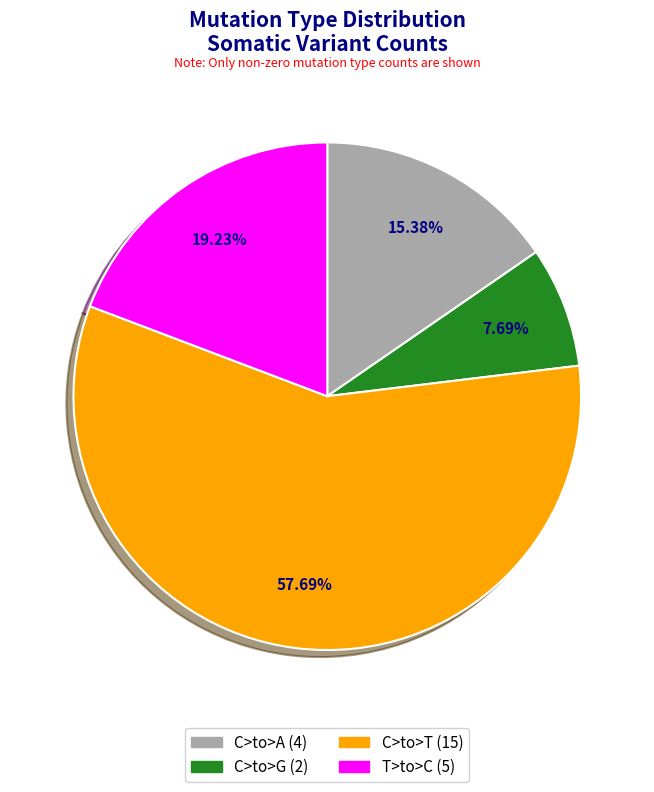

Is there any slice that represents more than half of the pie?

Yes